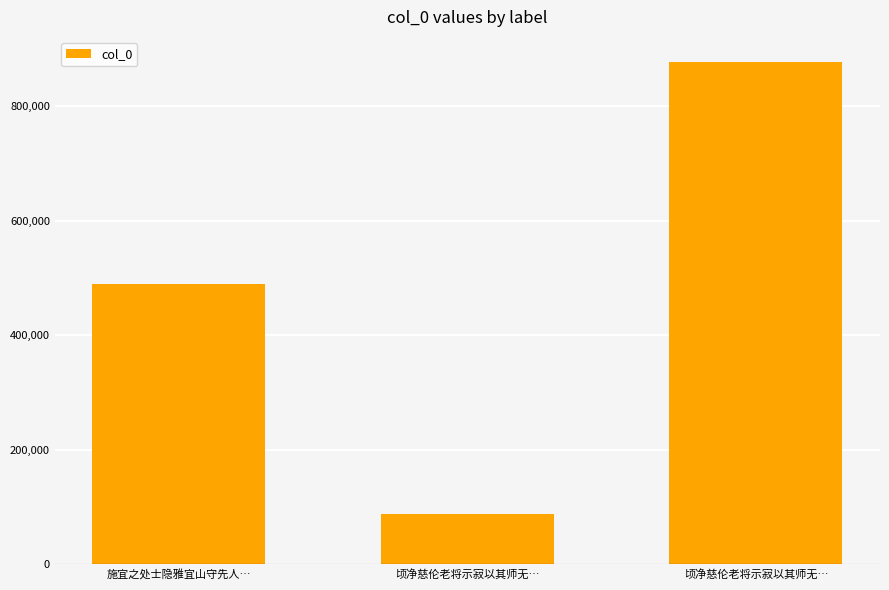

Approximately how many times larger is the value at 顷净慈伦老将示寂以其师无… compared to 施宜之处士隐雅宜山守先人…?

1.8